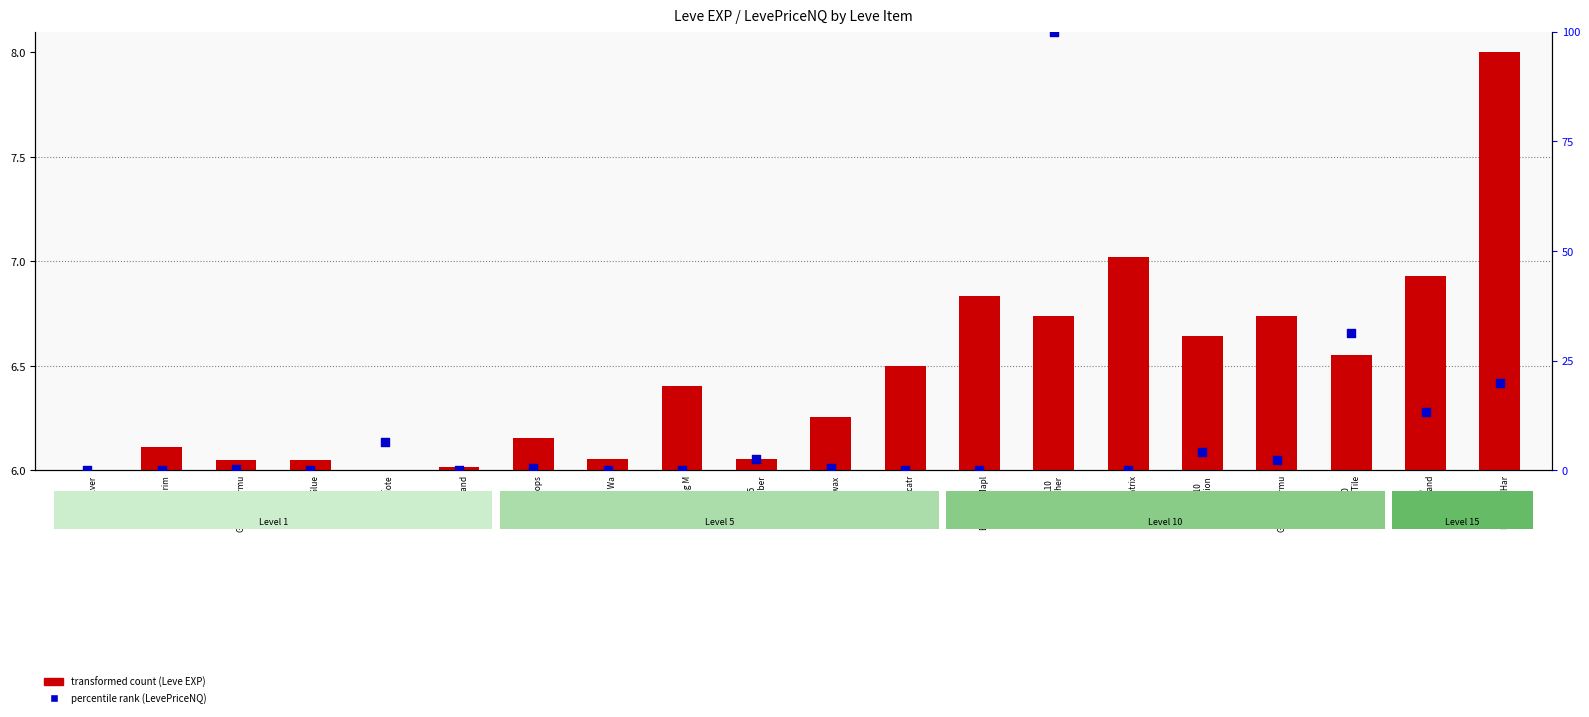

Which series reaches the minimum Y coordinate?

percentile rank (LevePriceNQ)